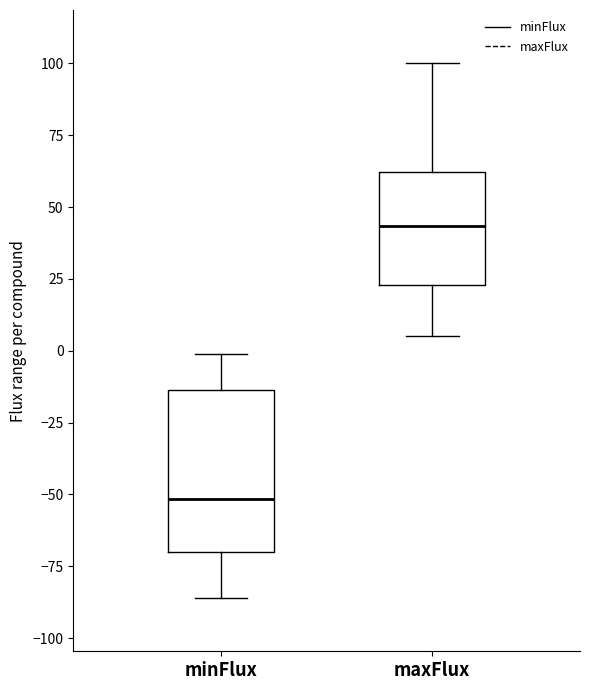

Comparing the boxes themselves (not the whiskers), which one is the tallest?

minFlux